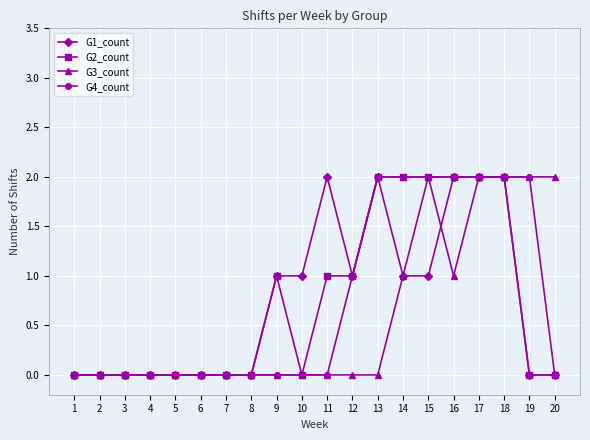

Is the value of G2_count at 3 greater than the value of G3_count at 14?

No